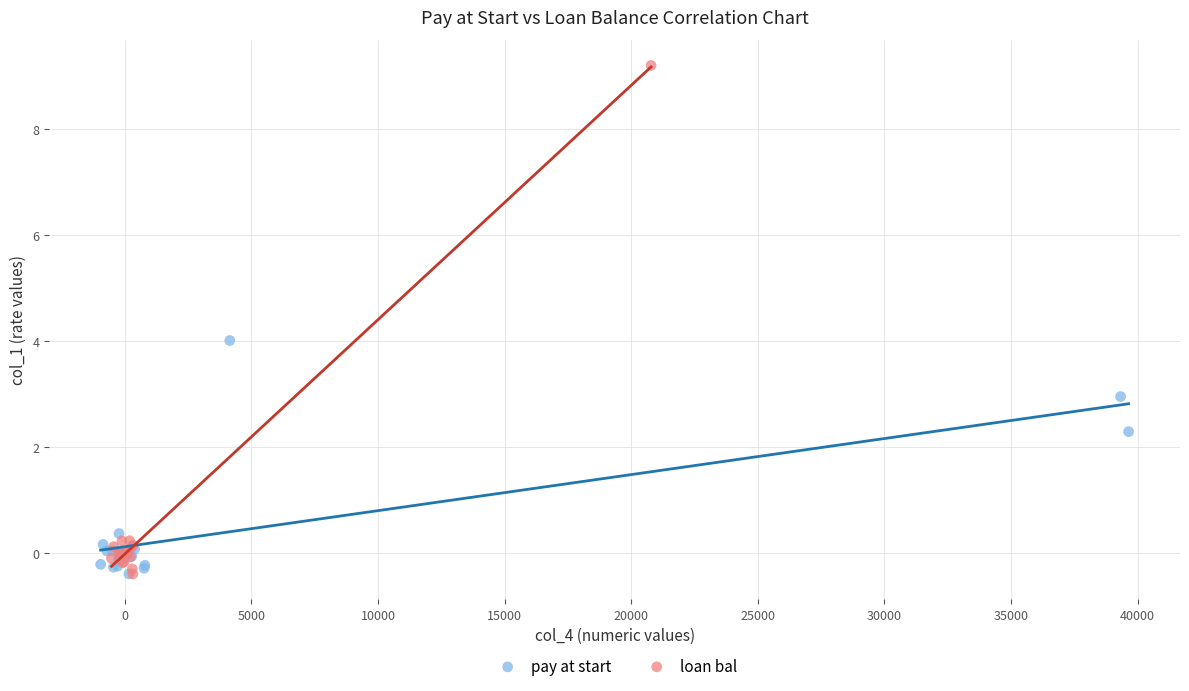

Which series has the largest Y range (max minus min)?

loan bal